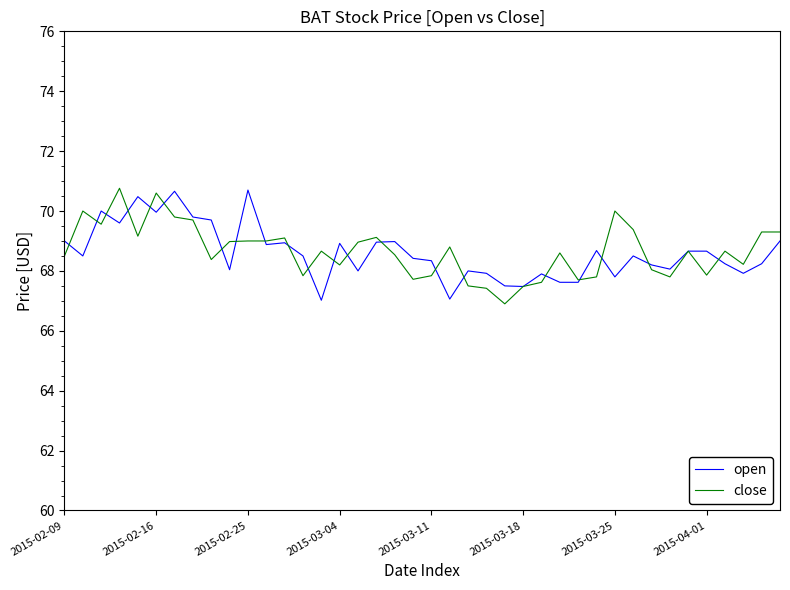

What is the minimum value shown in the chart?

66.9